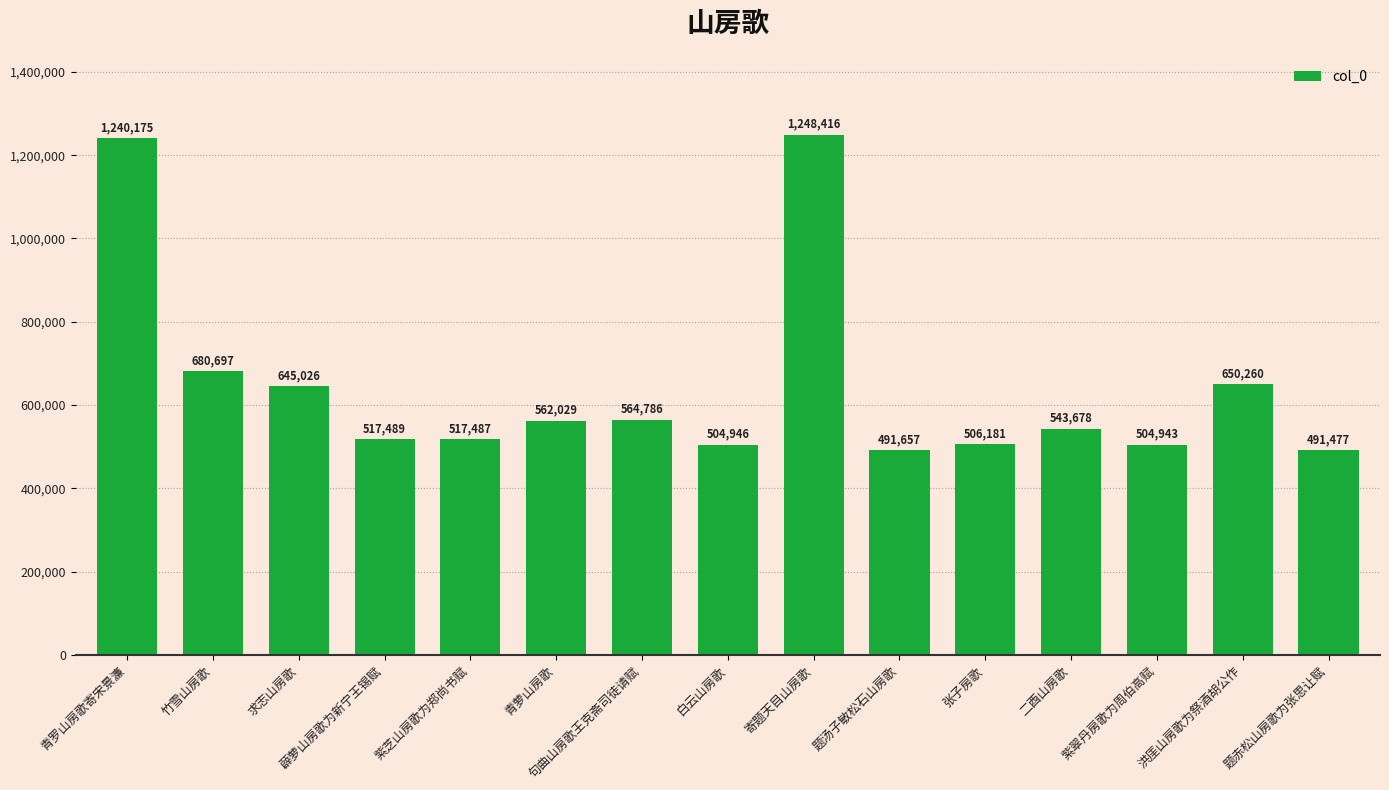

What is the difference between the maximum and minimum values?

756939